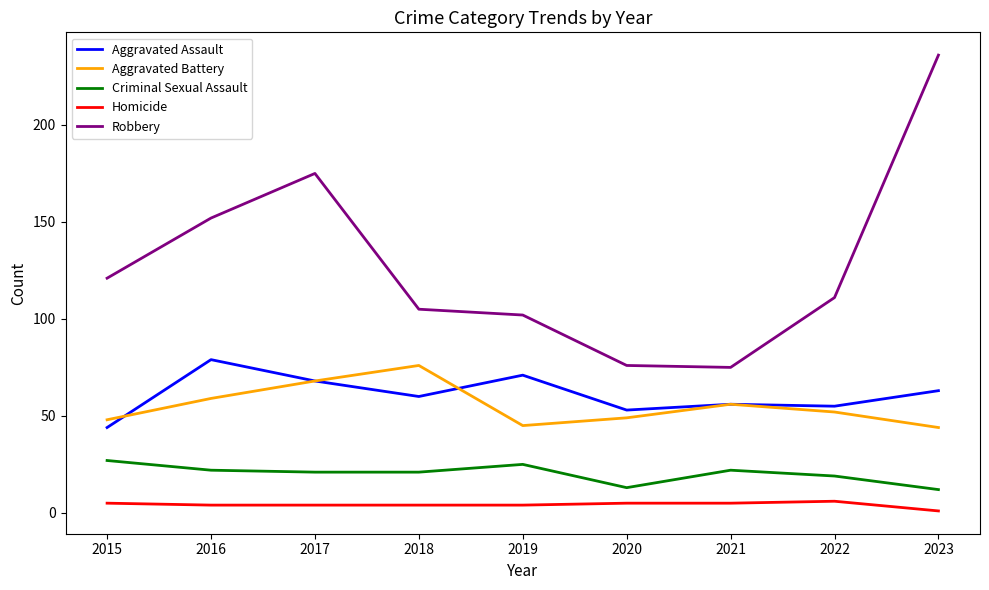

Read the Robbery value at 2015, to the nearest 10.

120